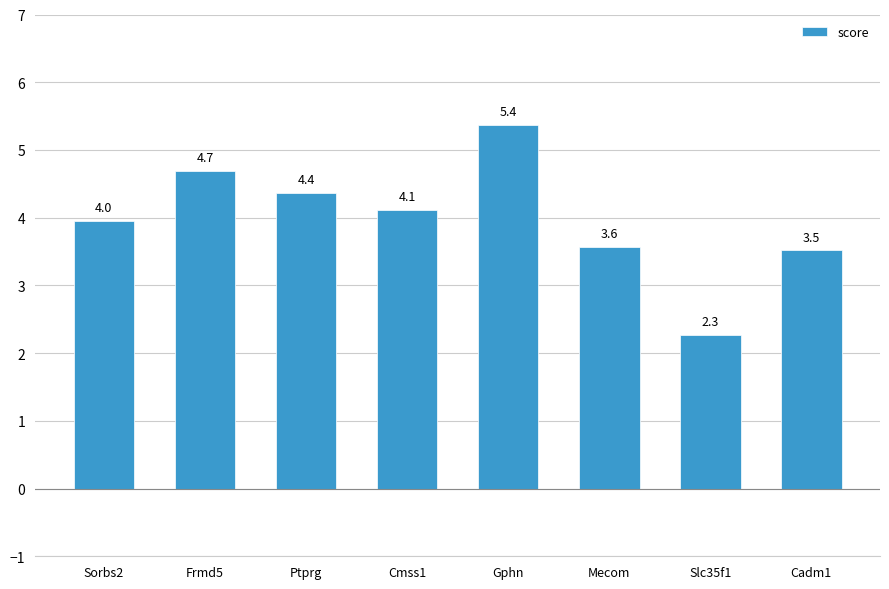

What is the label of the 6th bar from the right?

Ptprg